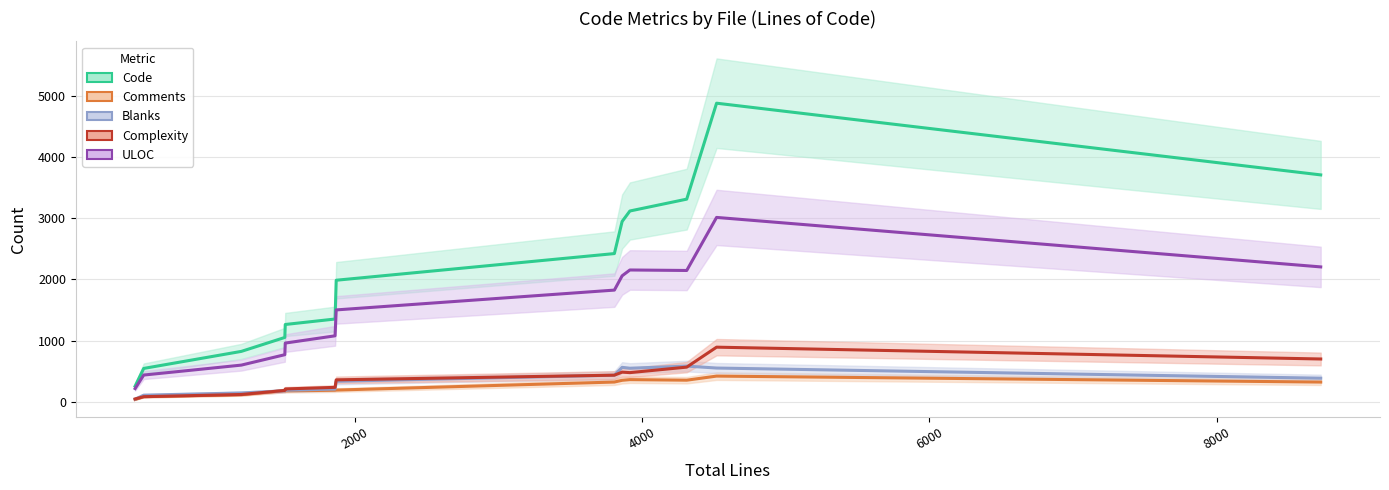

Reading left to right, list all the values displayed in this chart.

Code: 254.0	544.0	822.7	1050.7	1262.7	1352.0	1986.3	2422.3	2947.3	3118.7	3312.7	4881.7	3709.0
Comments: 35.7	82.0	114.7	180.7	176.0	187.3	190.0	321.3	350.0	361.0	351.7	418.7	321.0
Blanks: 41.0	106.7	143.0	177.7	188.0	206.7	334.0	433.3	561.7	547.3	582.0	550.3	384.3
Complexity: 44.7	82.0	118.0	184.0	208.7	234.3	357.3	433.7	483.3	475.3	565.3	891.7	698.3
ULOC: 214.3	435.7	598.3	768.7	958.7	1077.3	1501.0	1825.0	2058.7	2154.0	2146.0	3013.7	2204.3